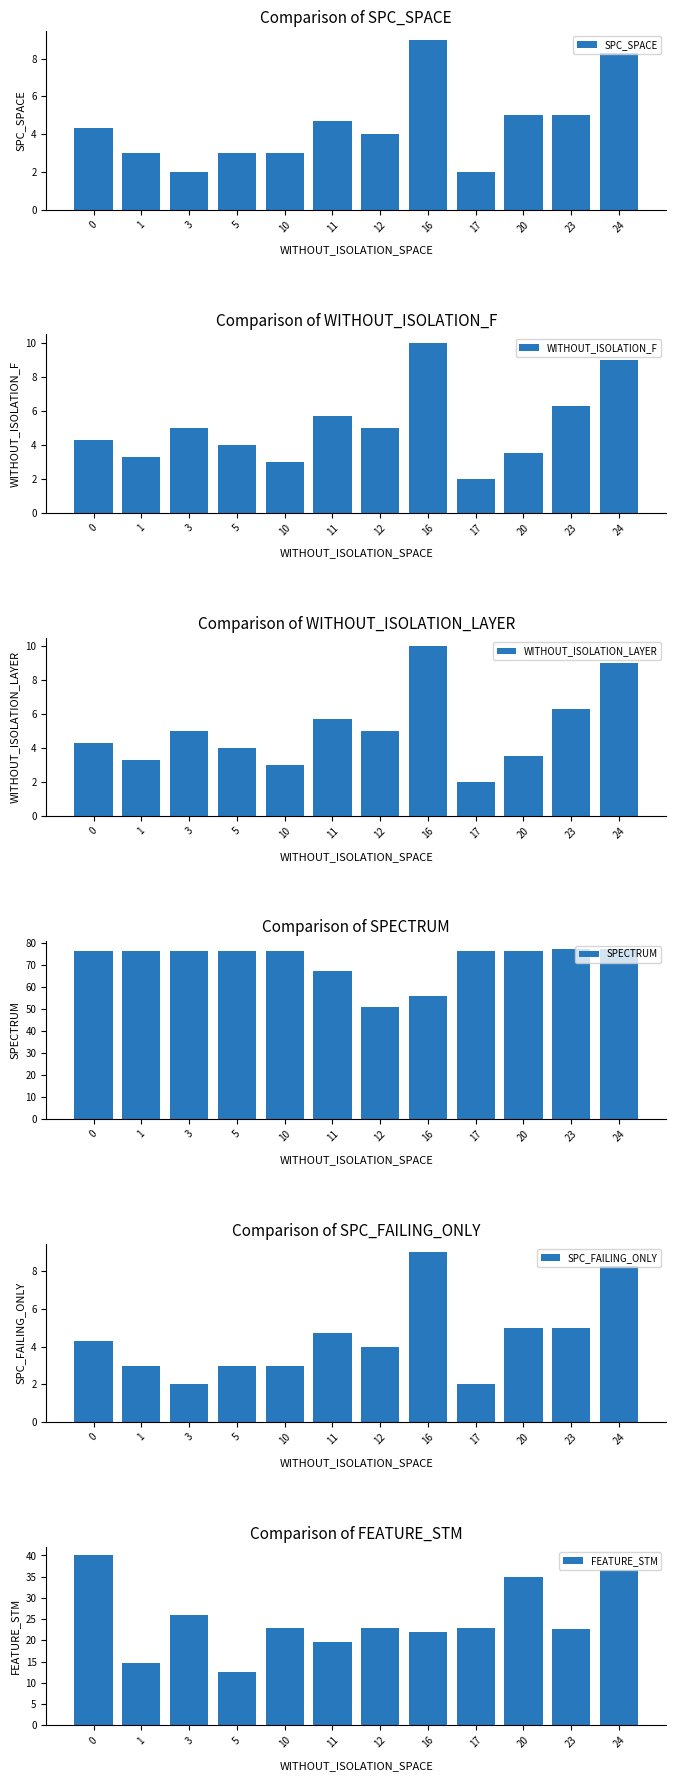

What is the difference between the highest and lowest values at 1?

73.0